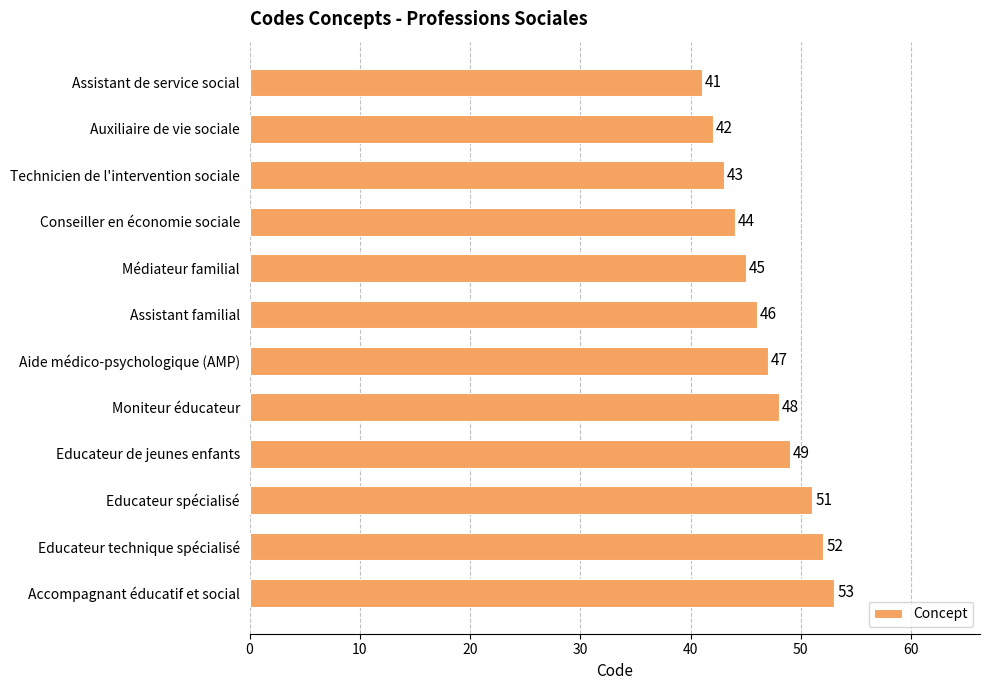

How many distinct data groups are displayed?

1